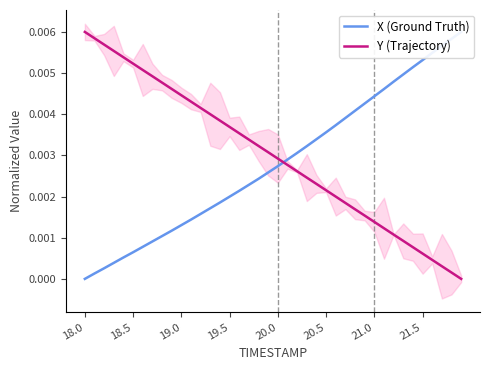

Does the chart have visible grid lines?

No